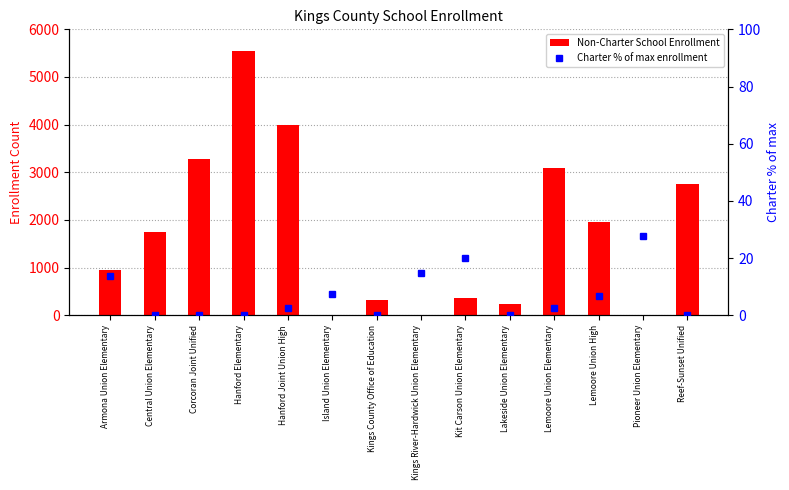

What is the spread (max minus min) of values at Corcoran Joint Unified?

3275.0